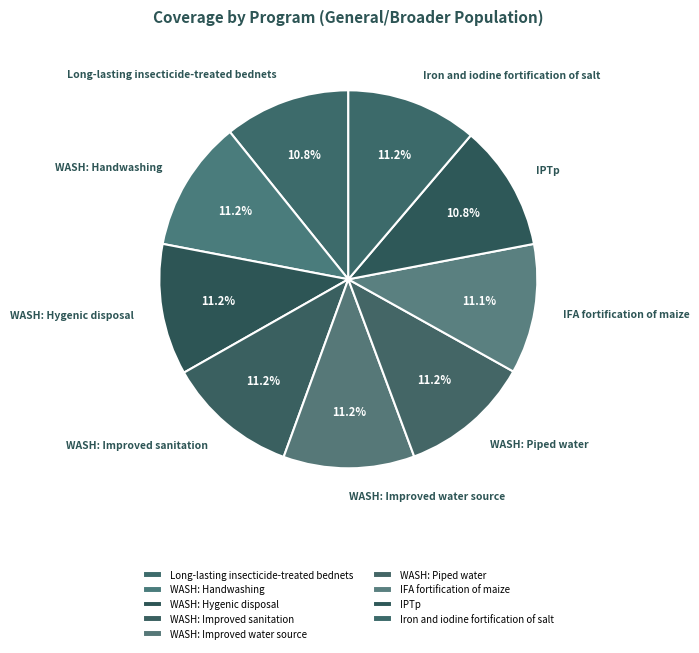

Is the sum of WASH: Hygenic disposal and WASH: Piped water greater than half?

No